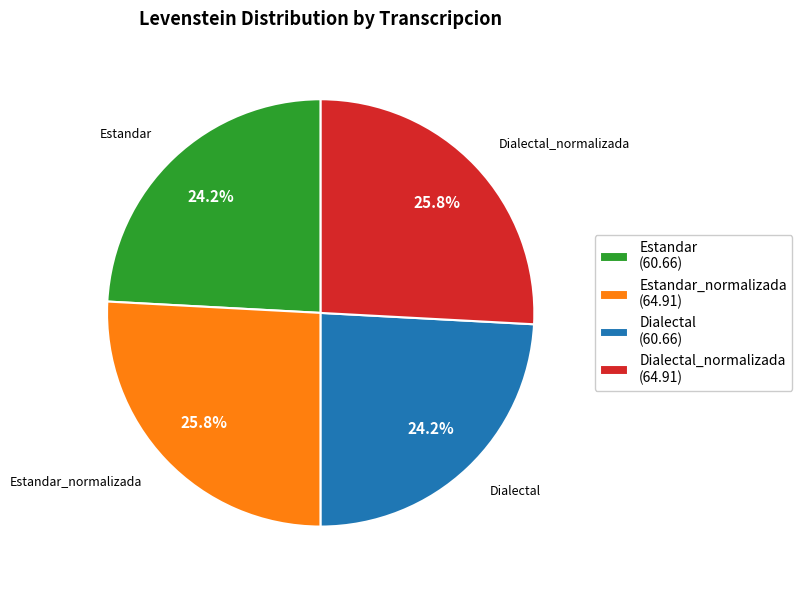

How much of the chart is everything except Dialectal_normalizada?

74.2%